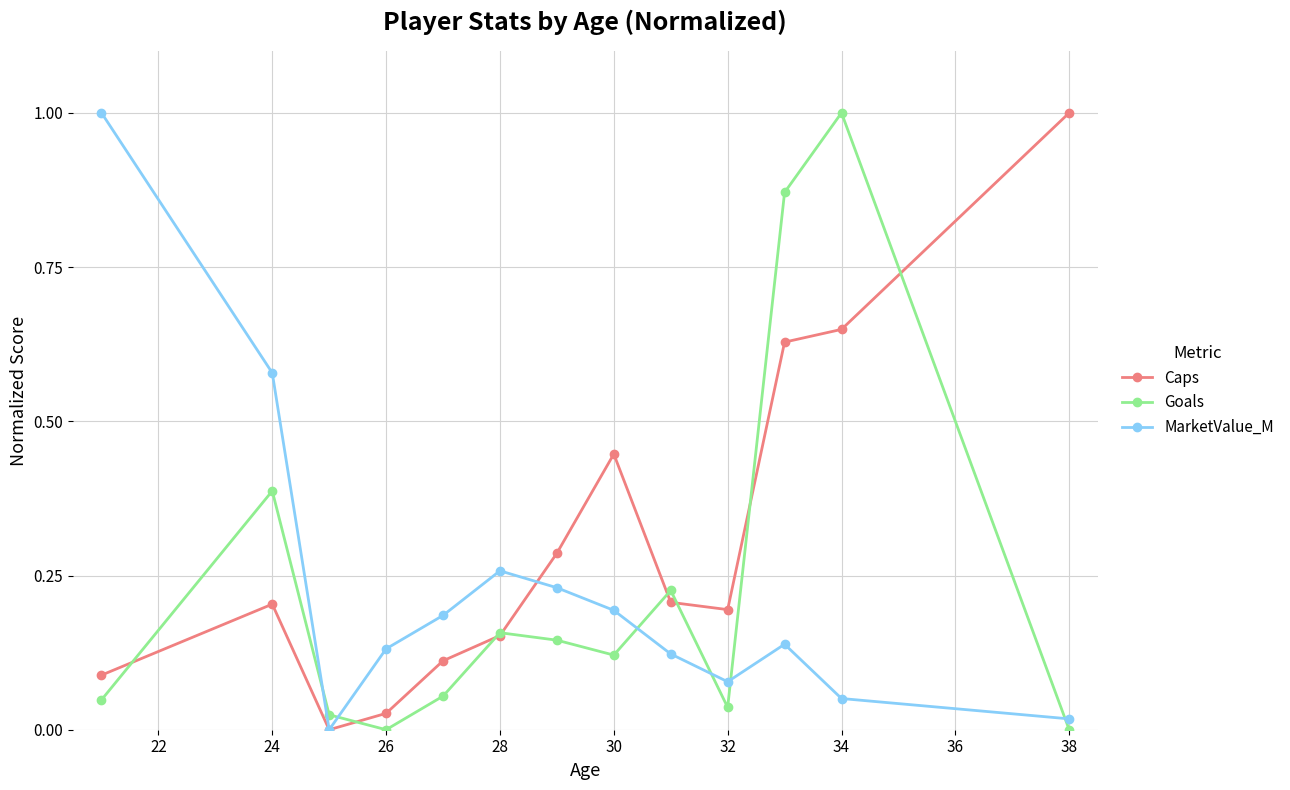

True or false: MarketValue_M and Goals intersect in this chart.

True